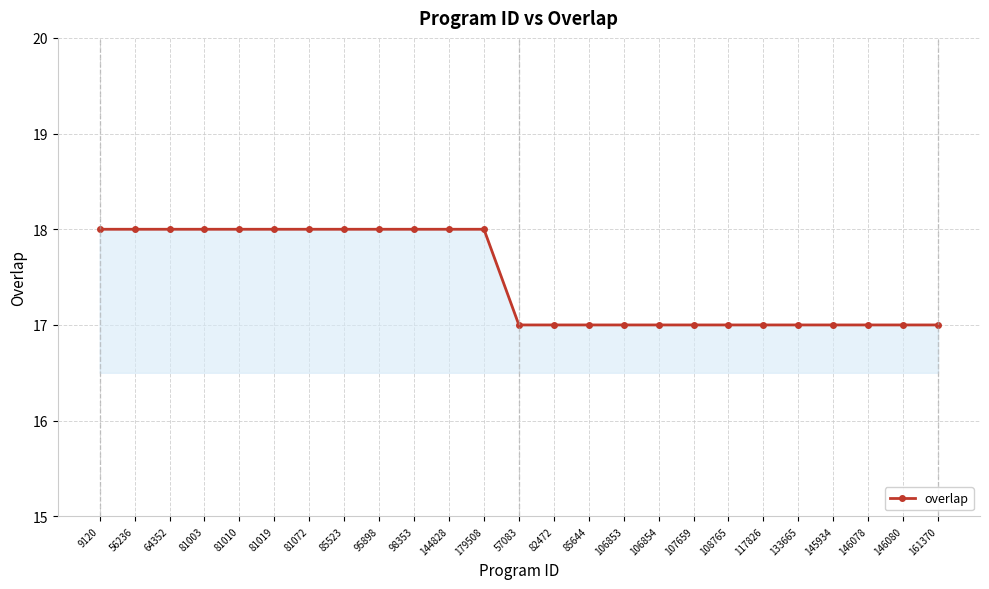

What is the label of the 5th point from the right?

133665